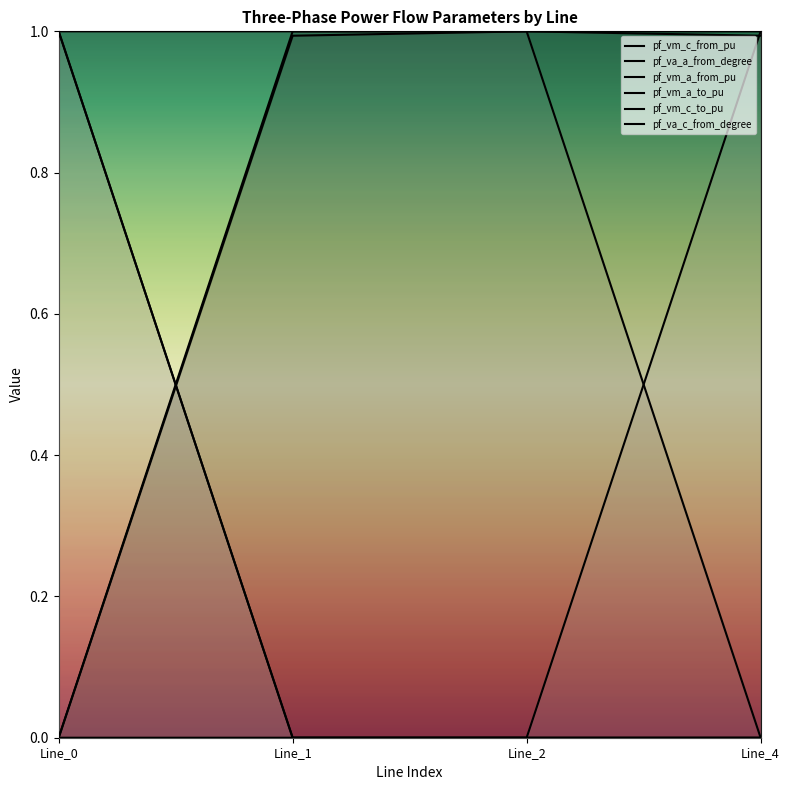

True or false: pf_vm_c_to_pu has more than 0 interior local peaks.

False